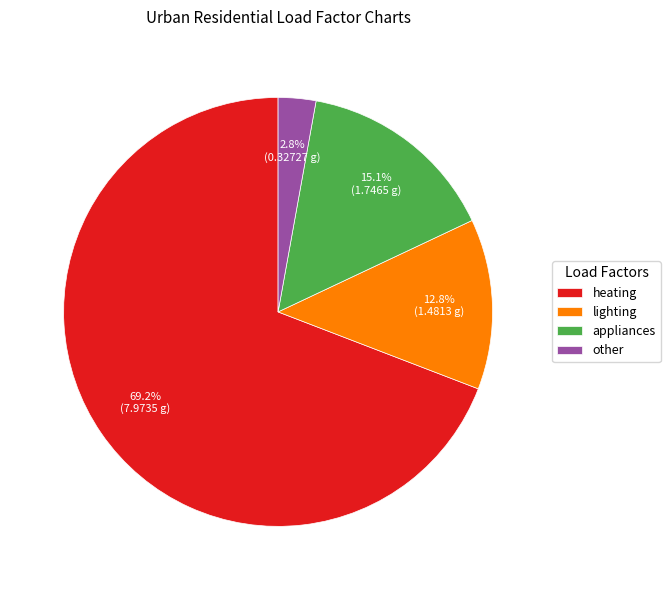

What percentage is the other slice, to the nearest percent?

3%